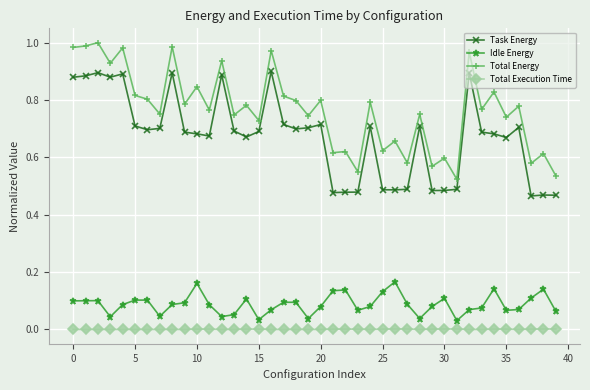

Rank the series by their maximum value, from lowest to highest.

Total Execution Time, Idle Energy, Task Energy, Total Energy